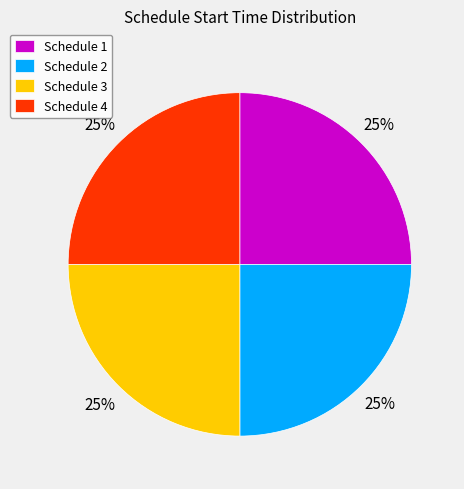

To the nearest percent, what is the average slice percentage?

25%